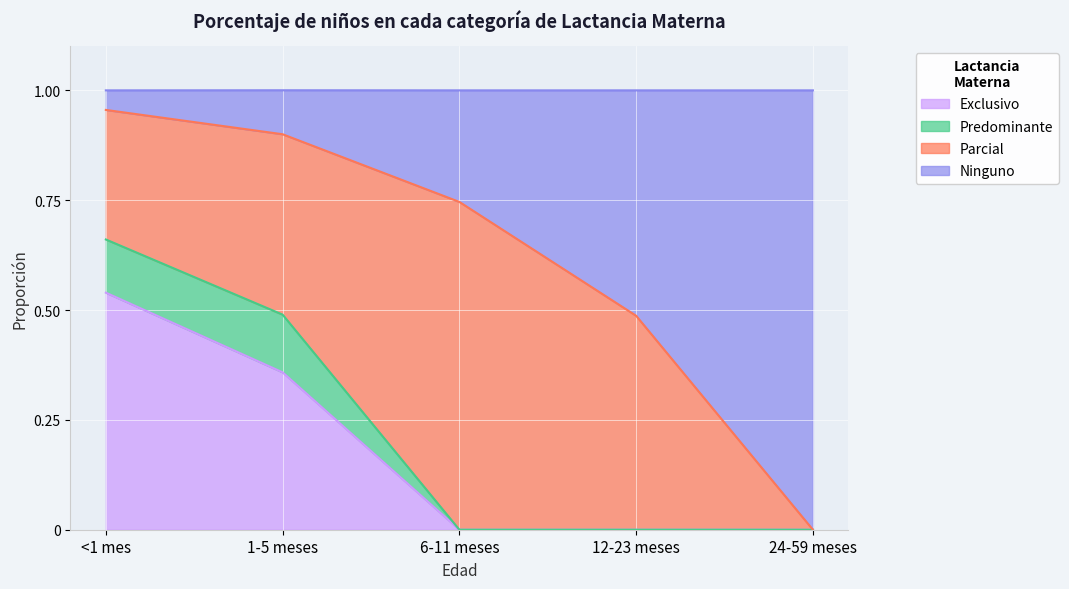

How many values in the Exclusivo series exceed 0?

2